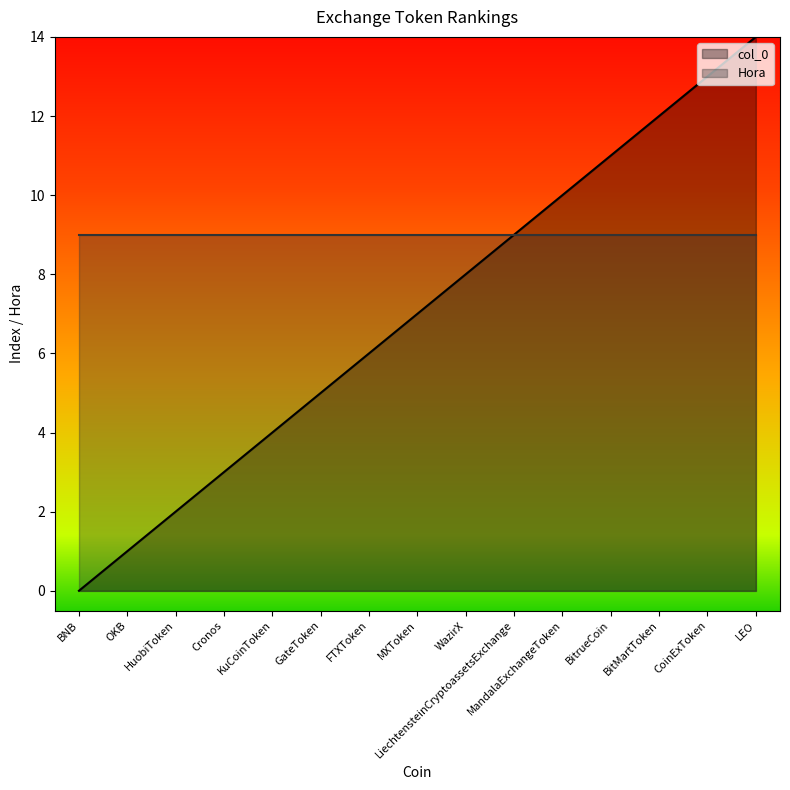

What is the sum of all values?

105